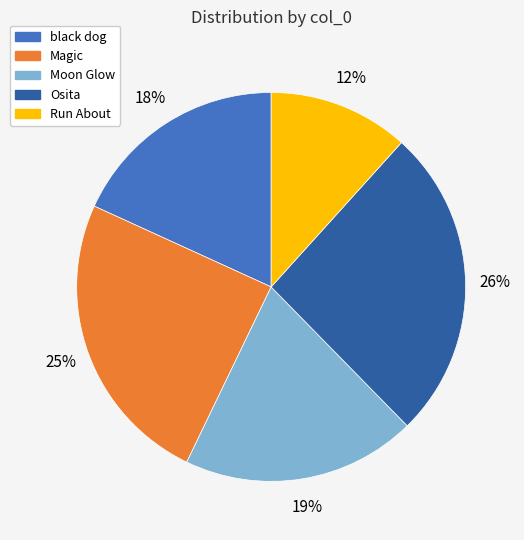

To the nearest percent, what is the combined percentage of Osita and black dog?

44%